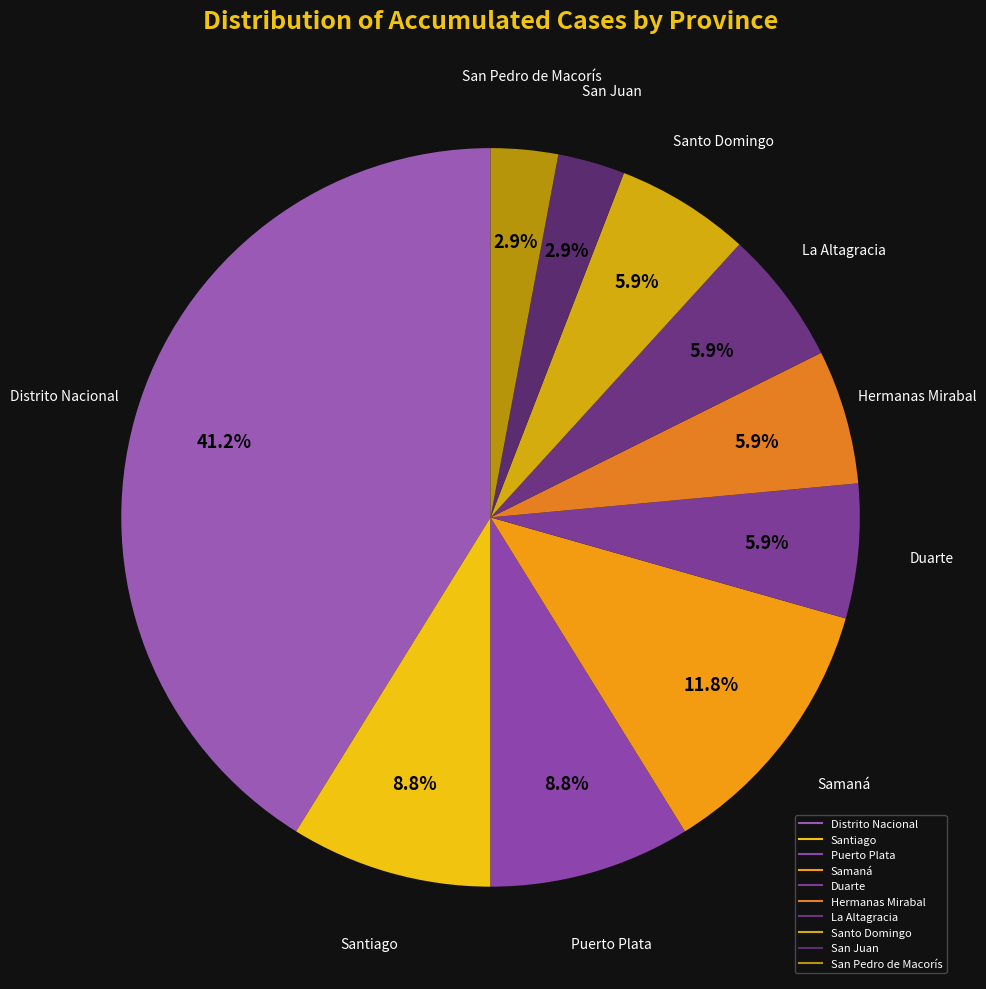

Does San Pedro de Macorís account for over 50% of the chart?

No